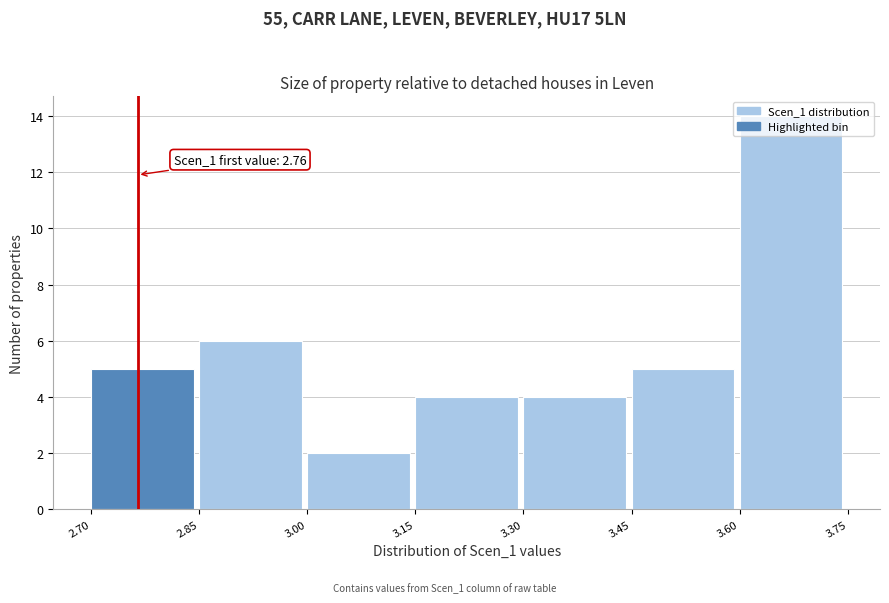

Which range on the x-axis has the tallest bar?

3.60 to 3.75